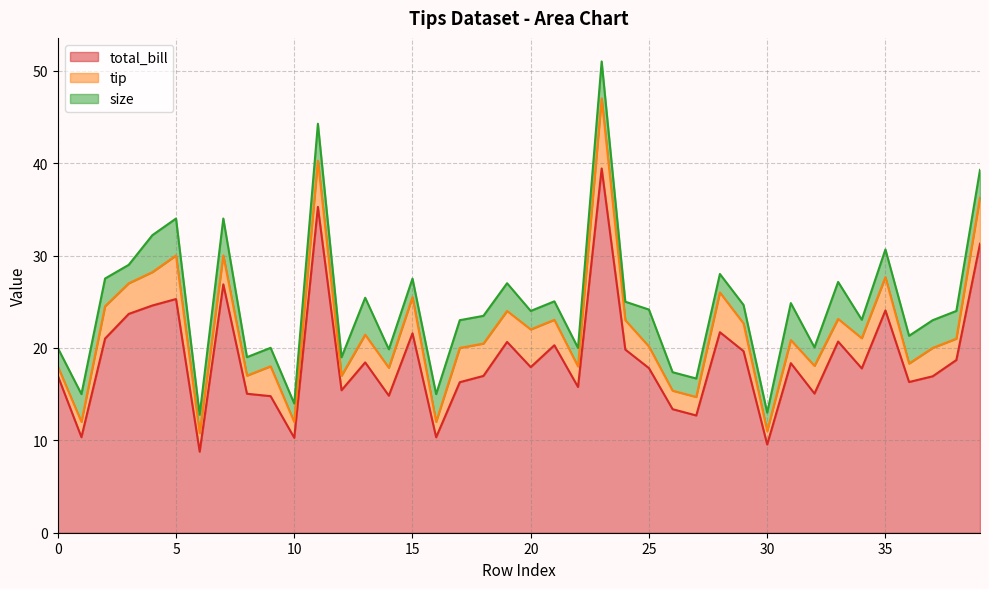

What is the difference between the maximum and minimum values in the tip series?

6.6